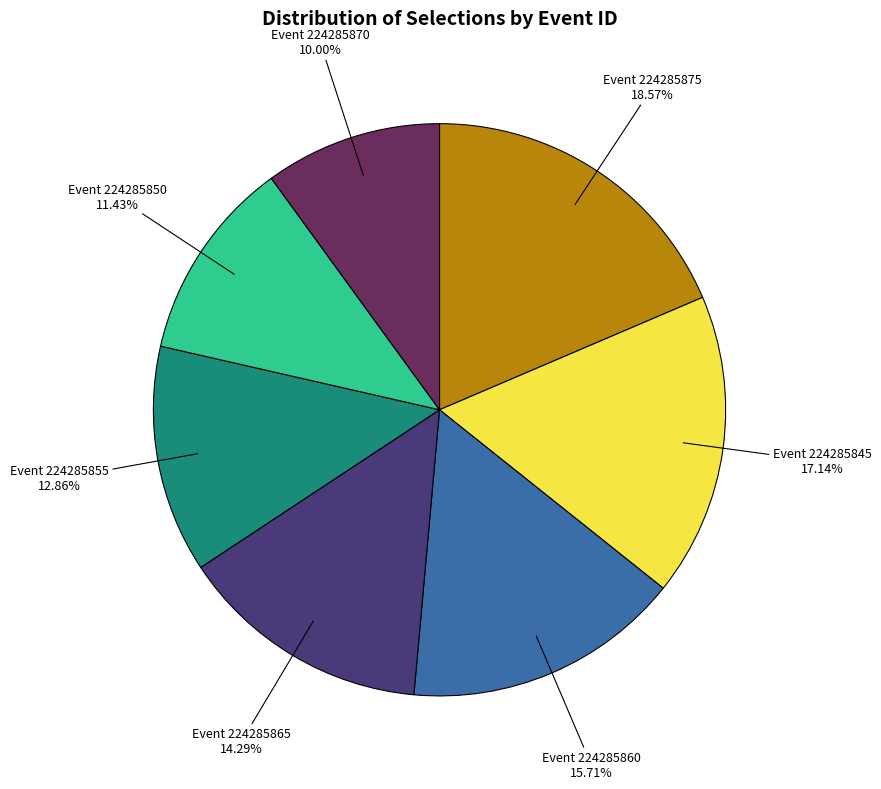

Does any single category account for the majority?

No